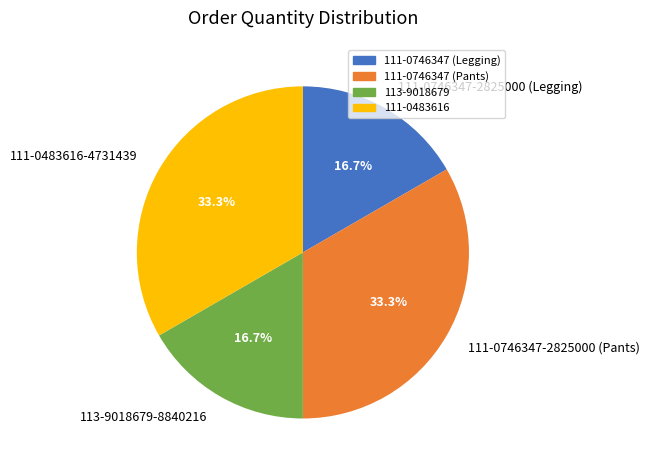

Combined, do 113-9018679-8840216 and 111-0746347-2825000 (Legging) account for over 50%?

No